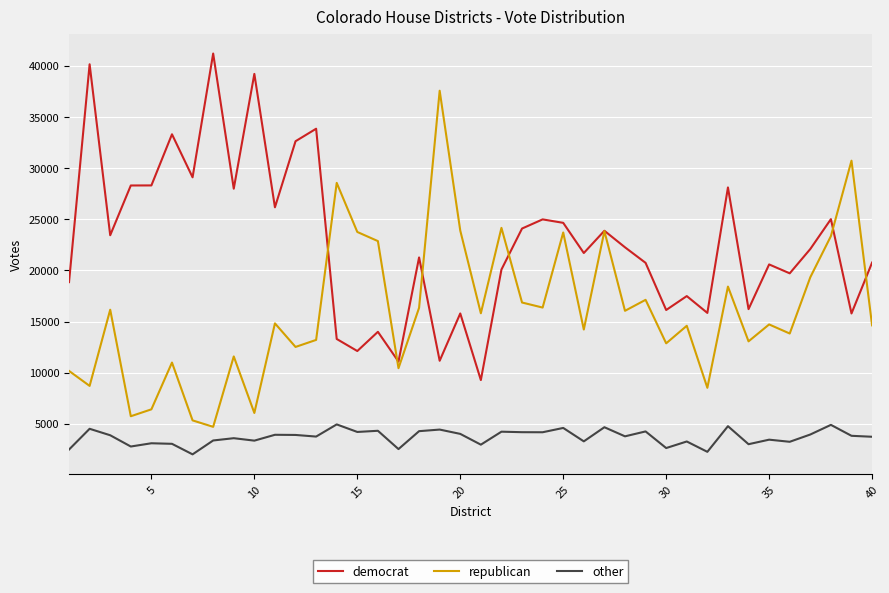

What is the smallest value displayed?

2020